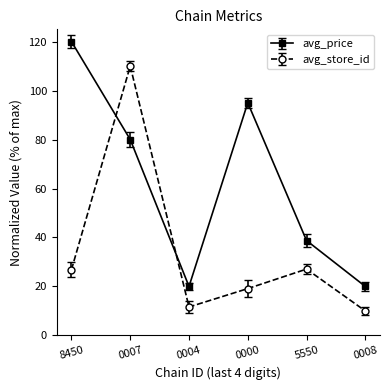

Count the number of categories in the chart.

6